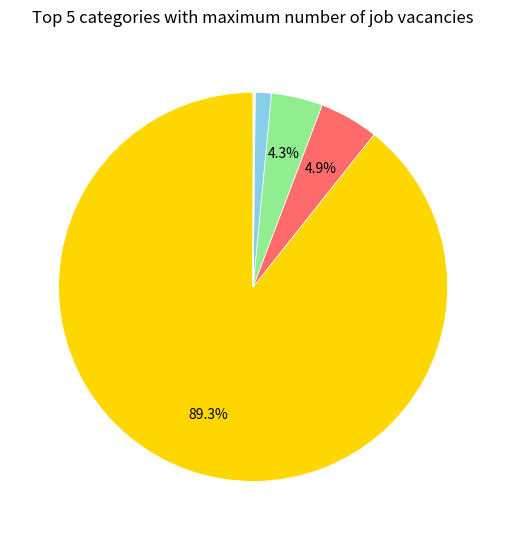

Which category has the biggest portion of the pie?

cat_1=14186069